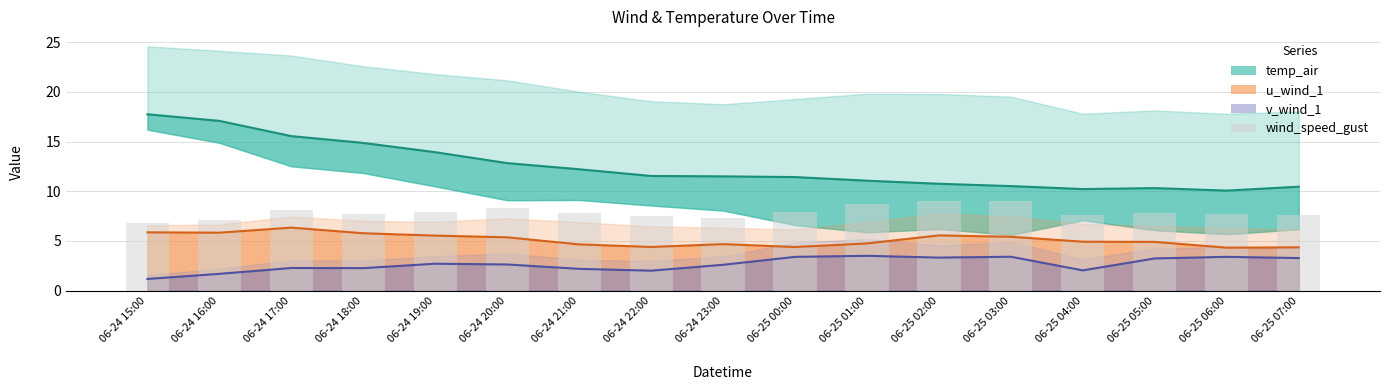

What position from the right is 06-24 19:00?

13